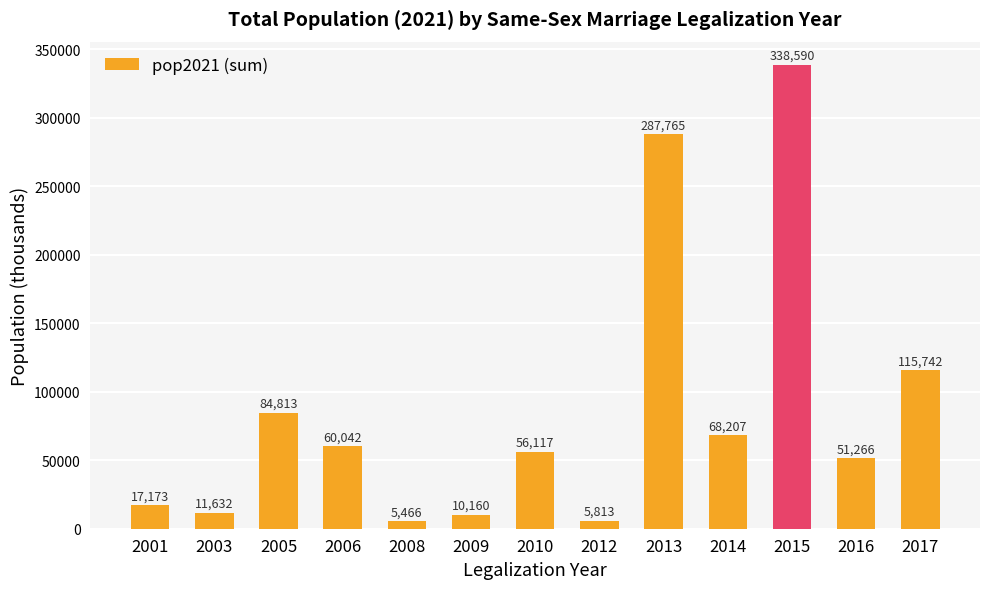

Approximately how many times larger is the value at 2012 compared to 2009?

0.6